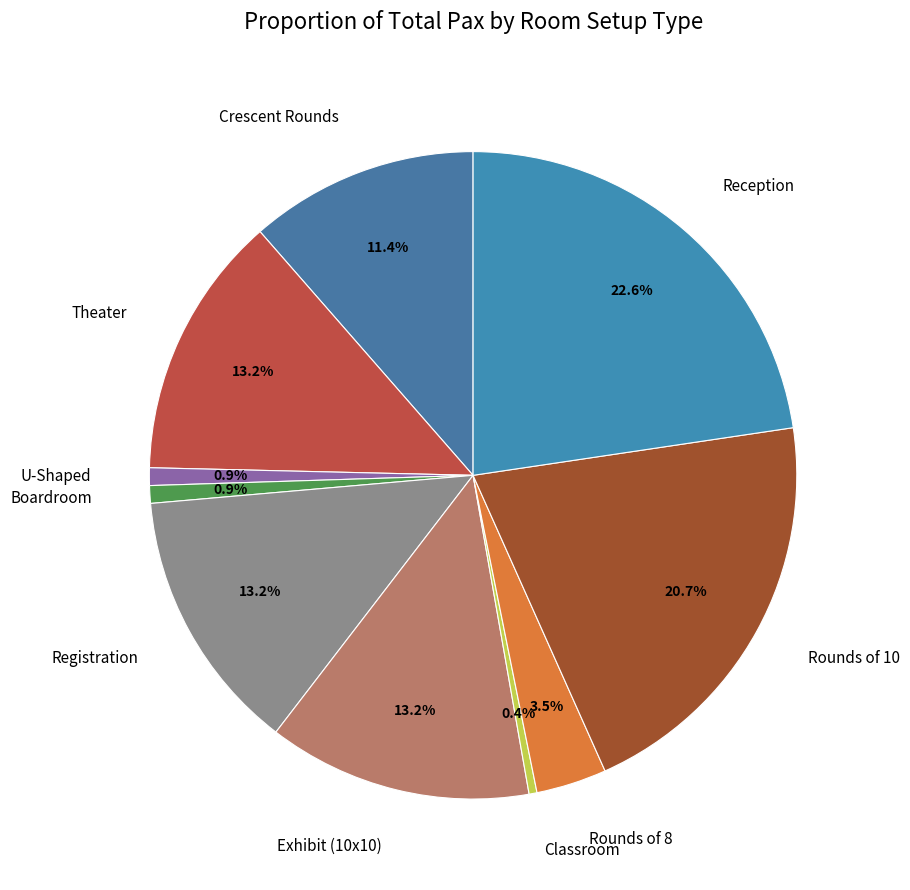

Is the sum of Crescent Rounds and Classroom greater than half?

No